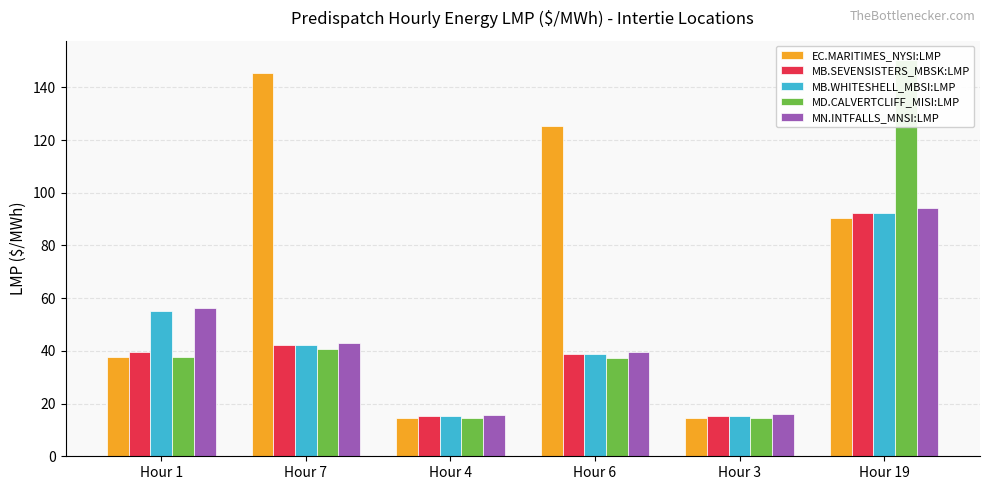

Between Hour 4 and Hour 19, which series saw the biggest shift?

MD.CALVERTCLIFF_MISI:LMP